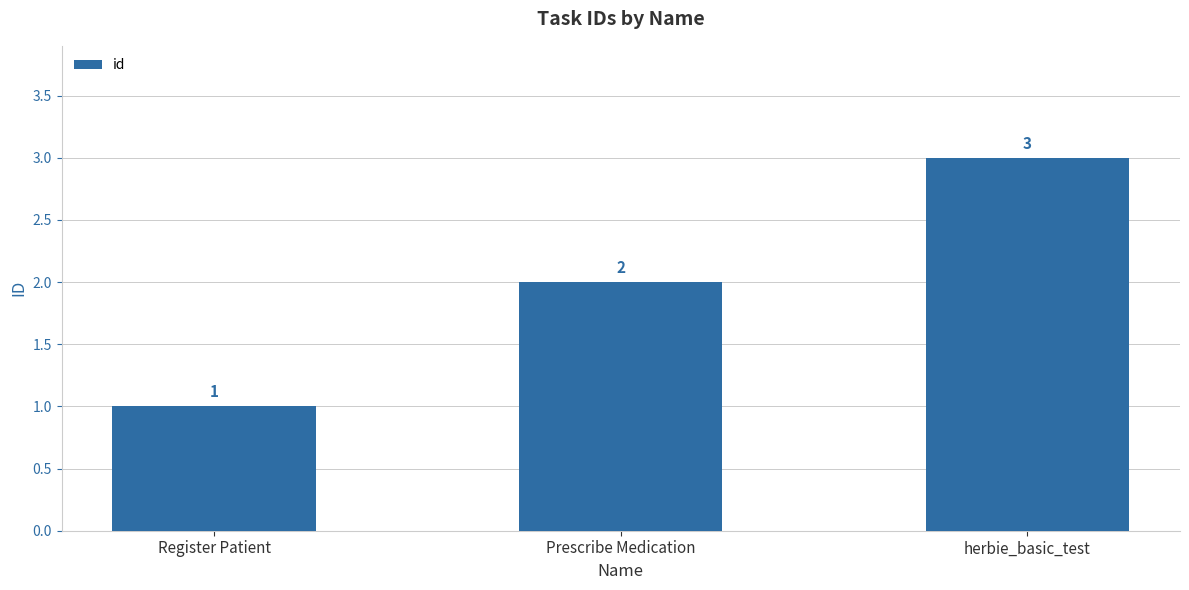

What is the label of the 1st bar from the right?

herbie_basic_test